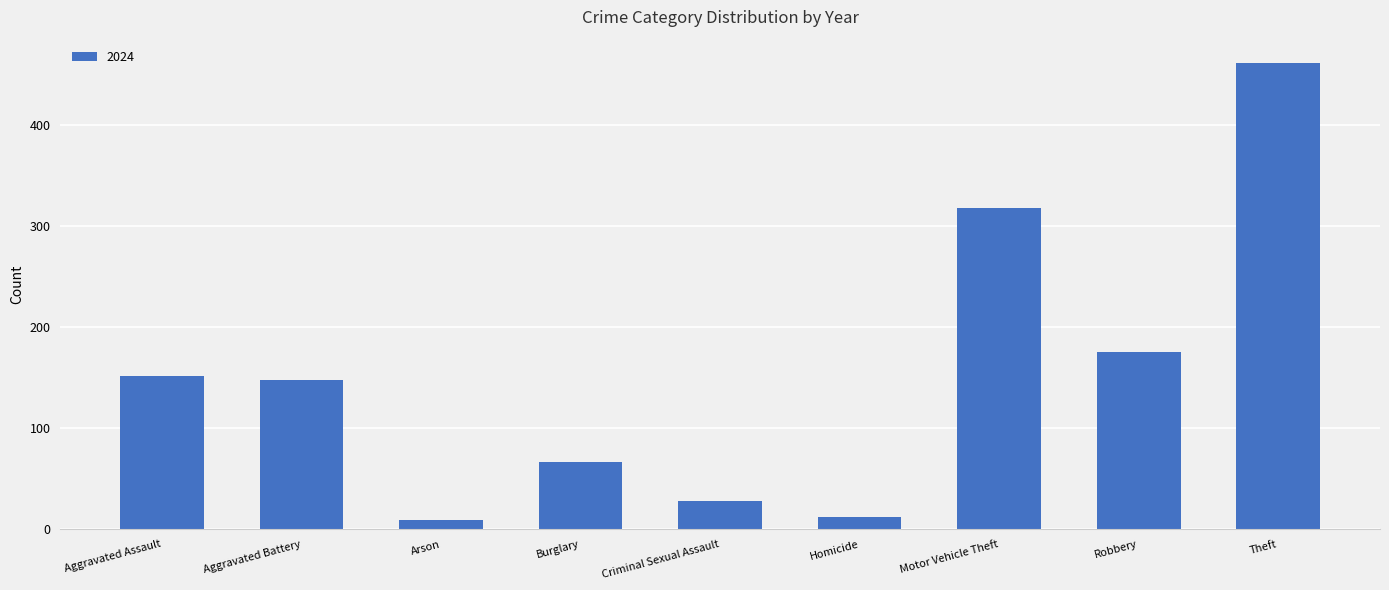

Are the bars grouped side by side (vs. stacked)?

No